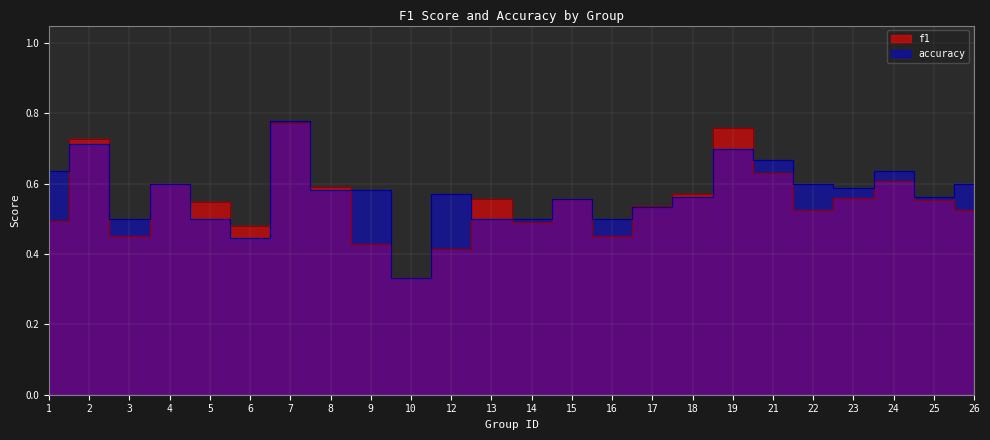

At which category is the sum across all series the highest?

7